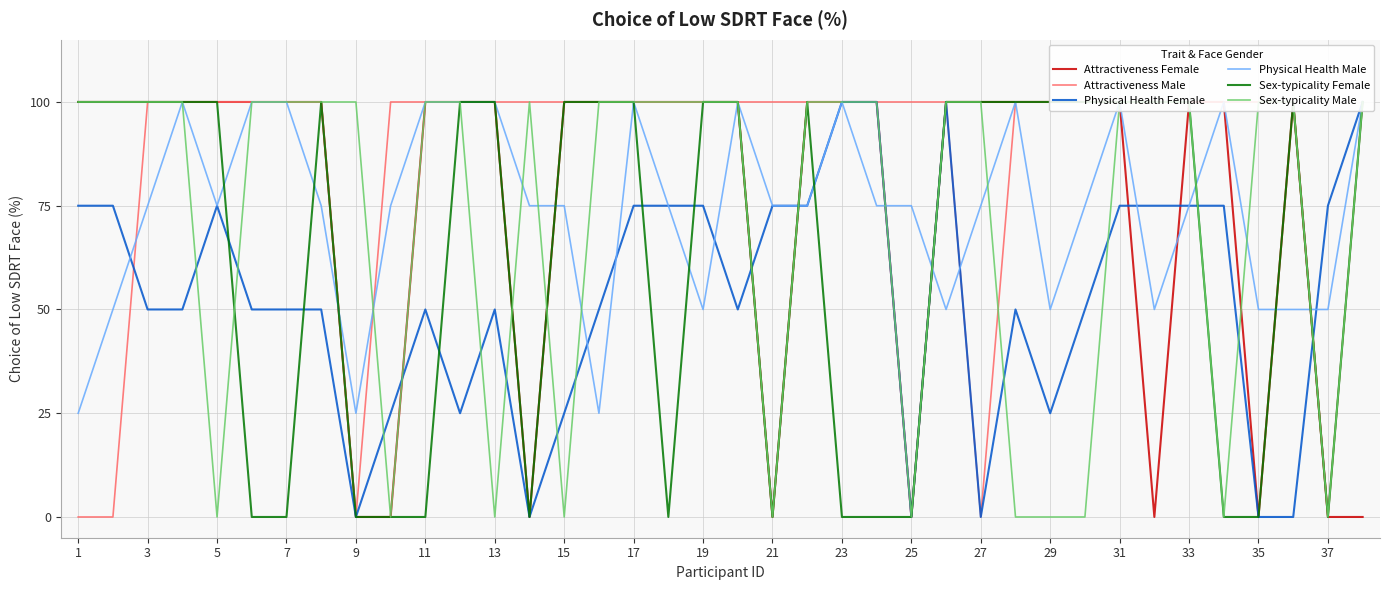

Rank the series by their maximum value, from lowest to highest.

Attractiveness Female, Attractiveness Male, Physical Health Female, Physical Health Male, Sex-typicality Female, Sex-typicality Male